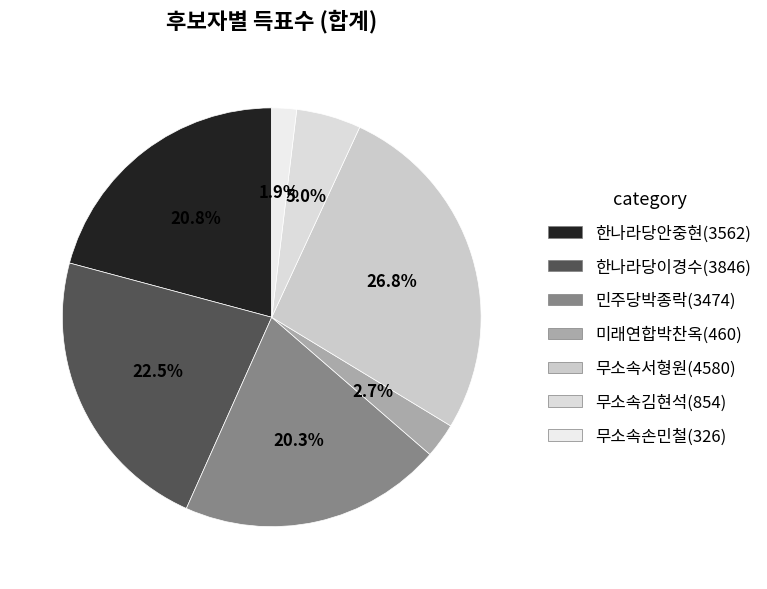

To the nearest percent, what is the difference between the 무소속김현석 and 민주당박종락 slice percentages?

15%